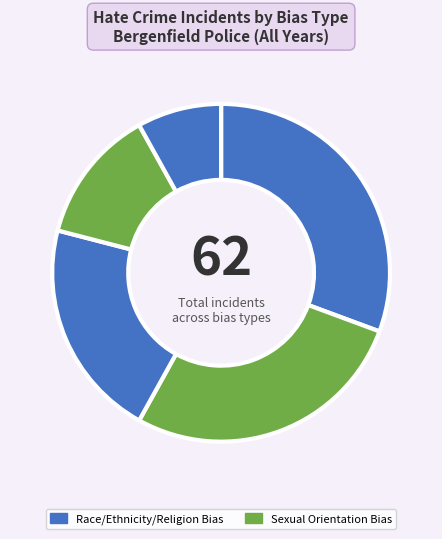

How many segments does this pie chart have?

5